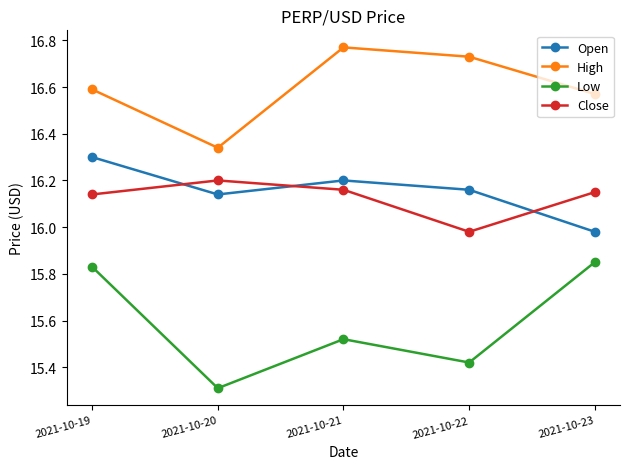

True or false: Close and Low cross at least once.

False